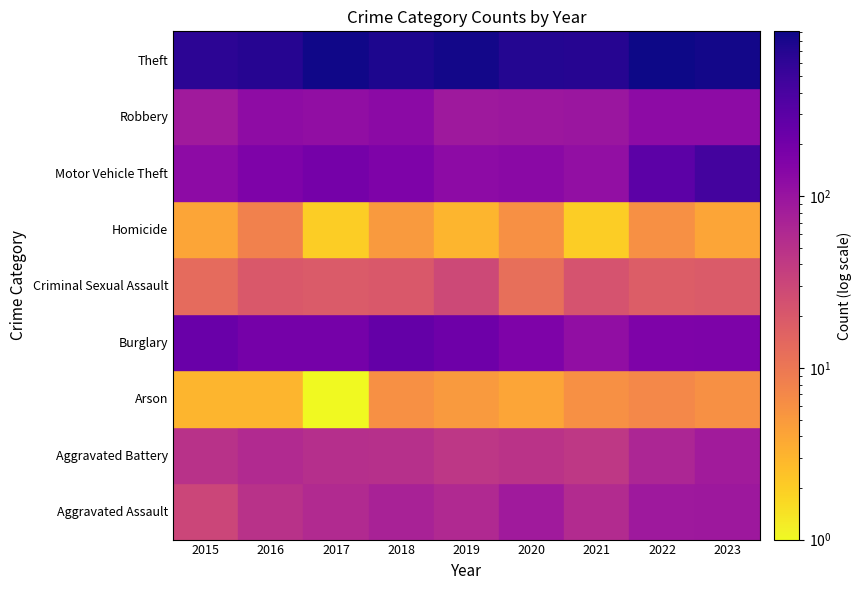

The value of Homicide at 2023 is 7. True or false?

False